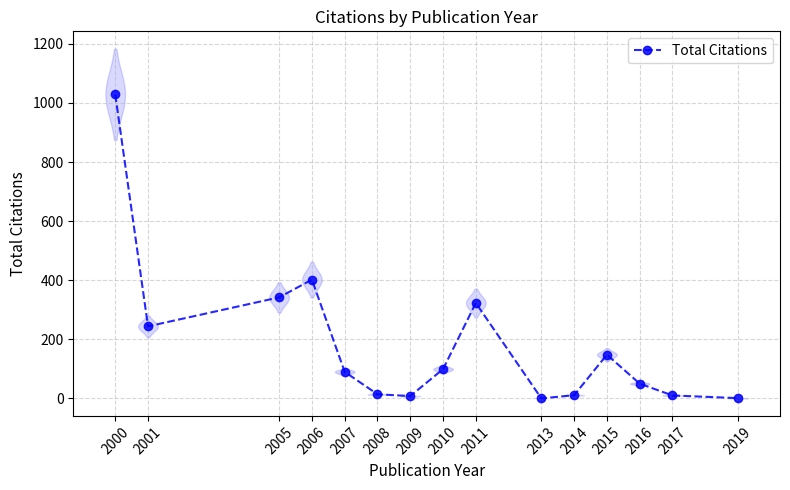

Rank the categories by value from lowest to highest.

2013, 2019, 2009, 2017, 2014, 2008, 2016, 2007, 2010, 2015, 2001, 2011, 2005, 2006, 2000